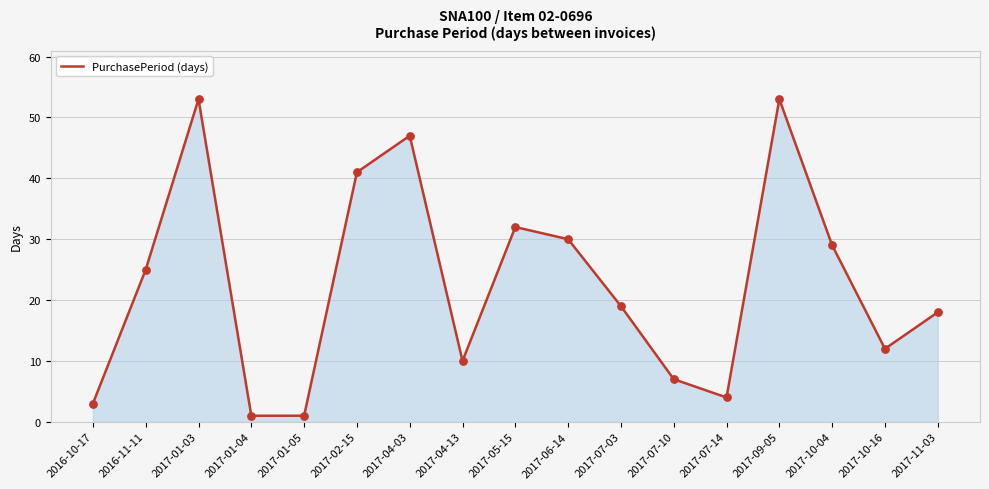

What is the change in value from 2017-01-03 to 2017-10-04?

-24